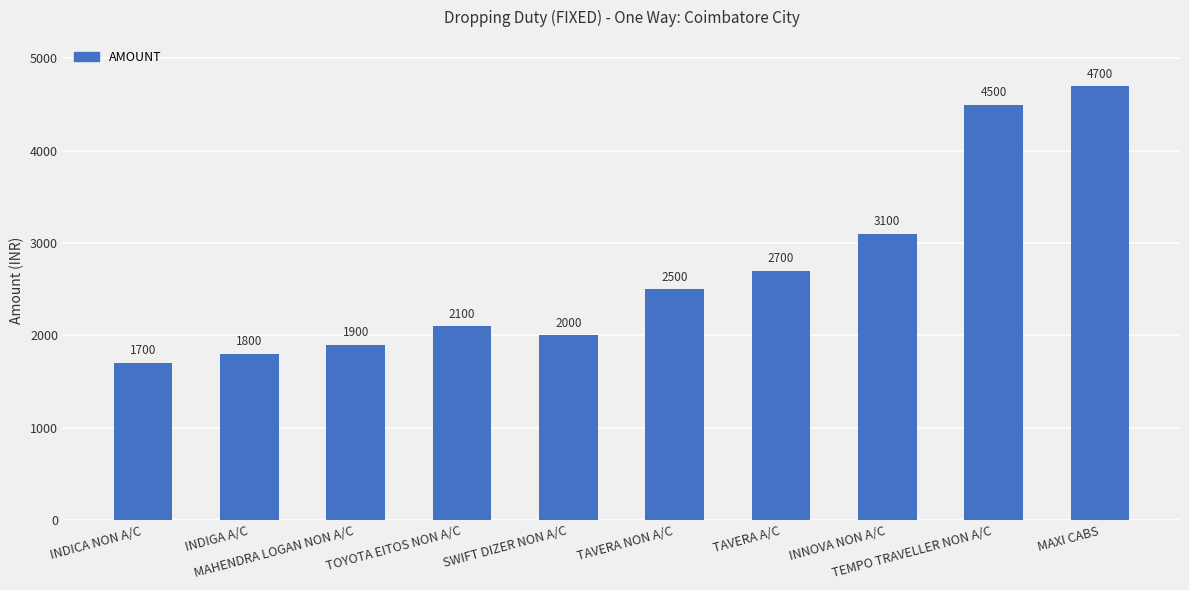

What is the label of the 1st bar from the right?

MAXI CABS